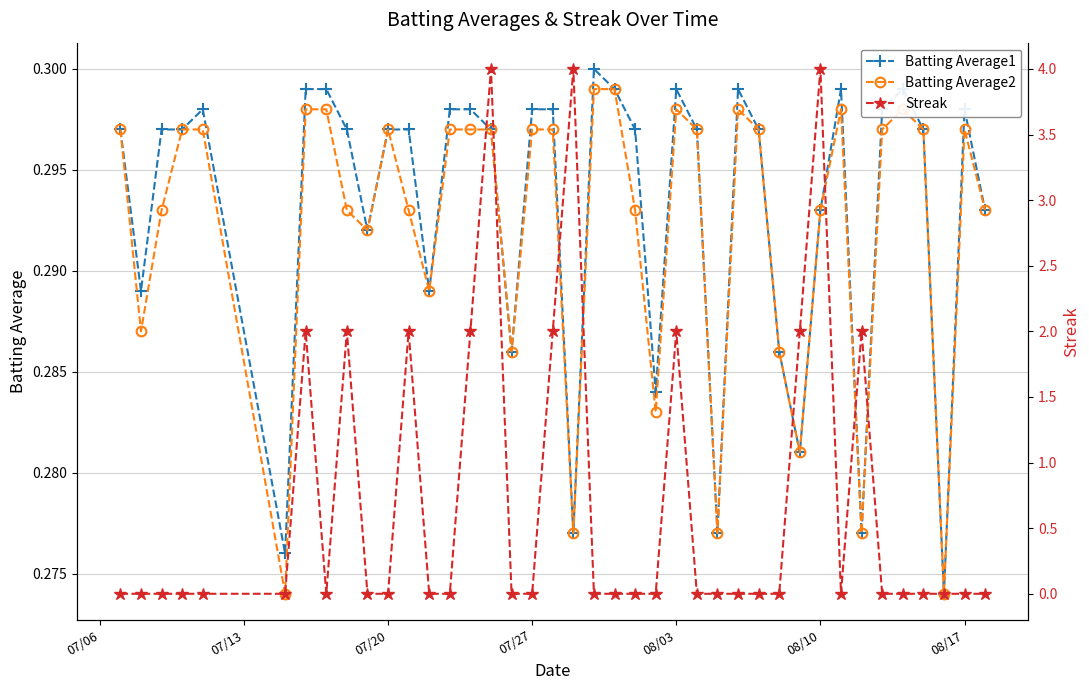

What are all the series names shown in the legend?

Batting Average1, Batting Average2, Streak